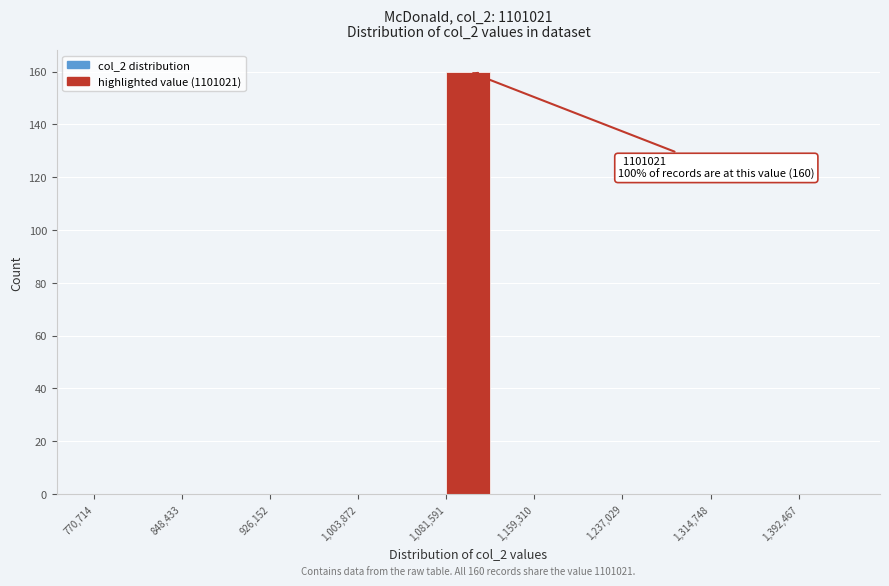

Read against the x-axis, roughly where is the centre of the tallest bar?

1100000